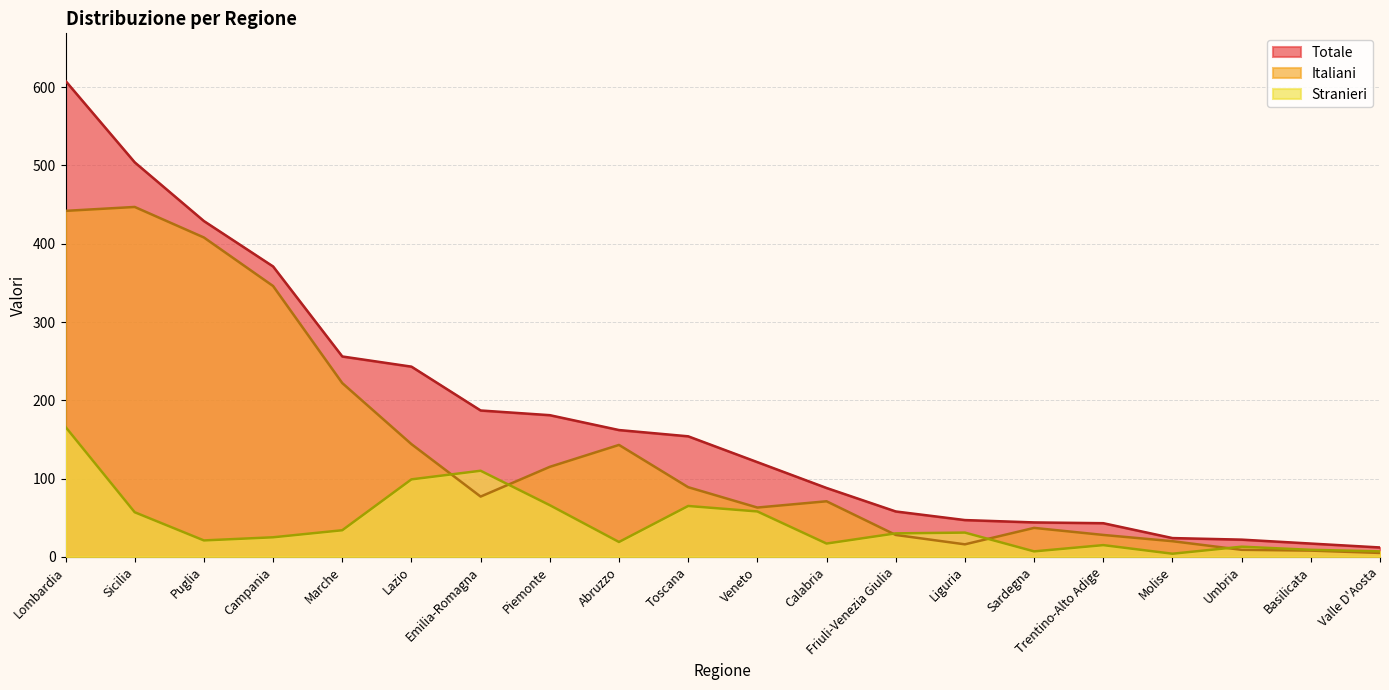

True or false: Totale and Stranieri intersect in this chart.

False